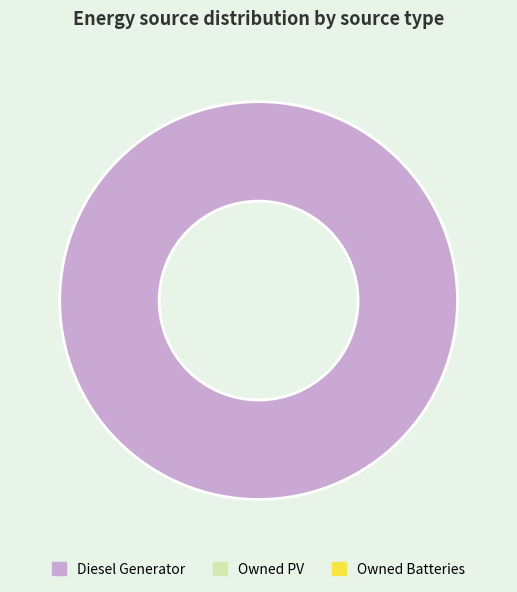

How many segments does this pie chart have?

1